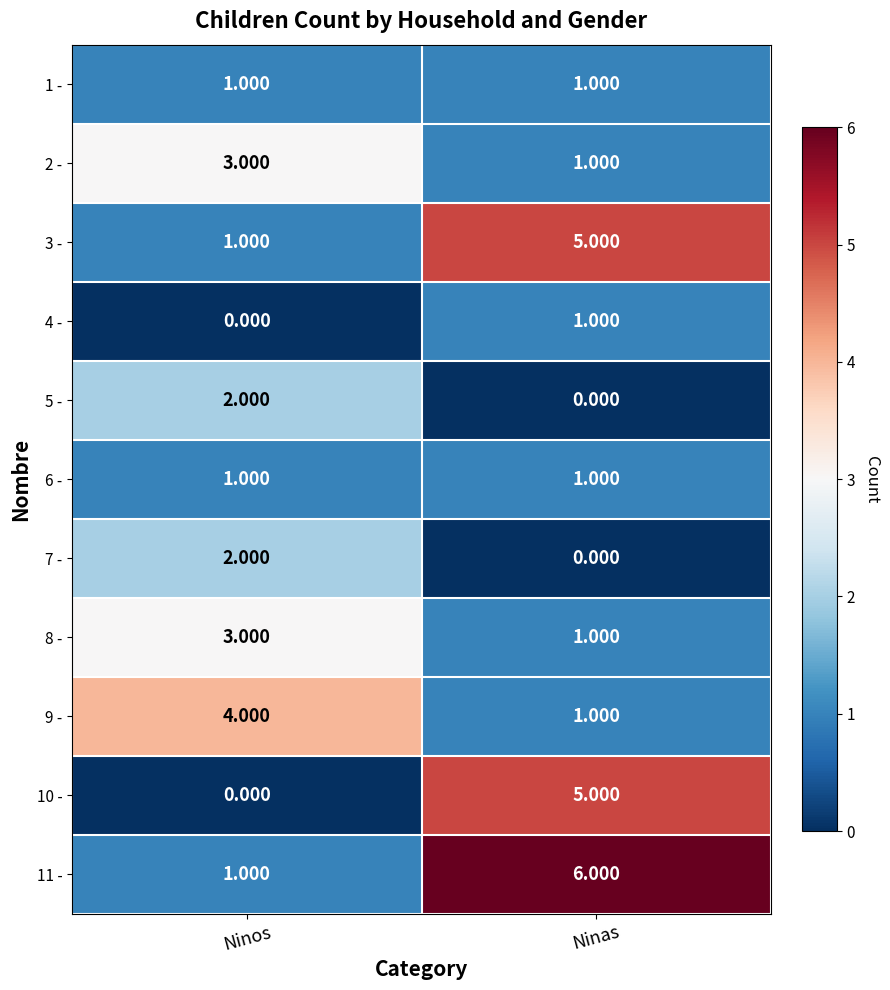

List the labels in order of 5 - value, largest first.

Ninos, Ninas